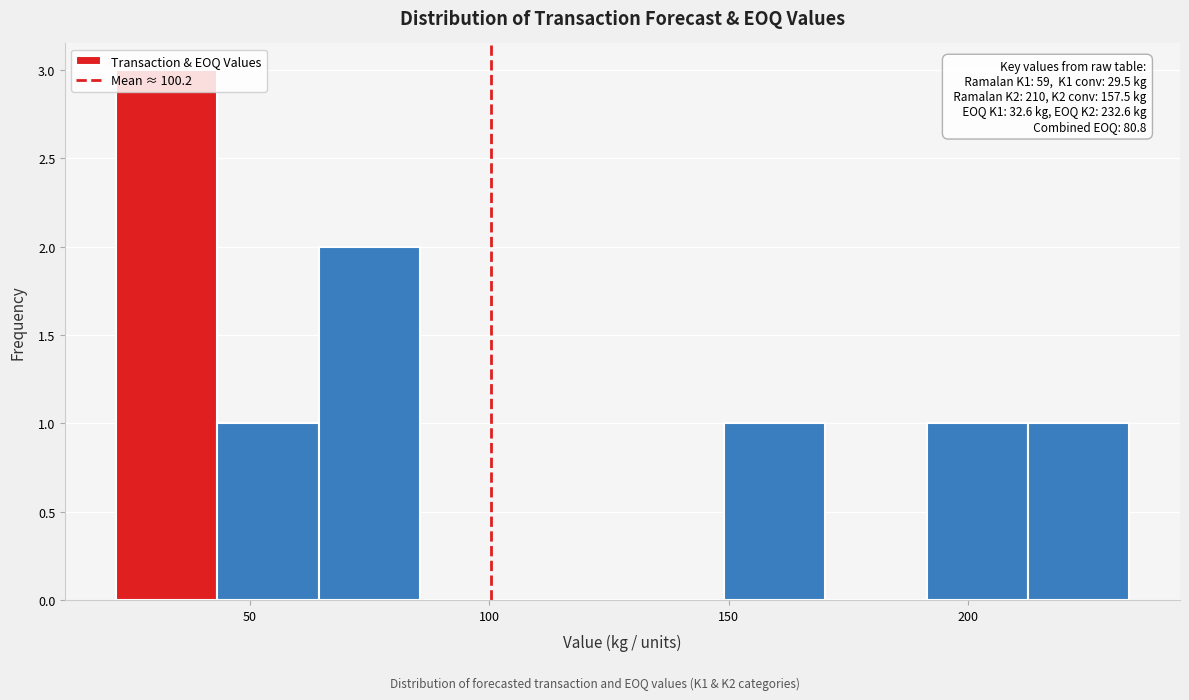

Which range on the x-axis has the tallest bar?

20 to 45